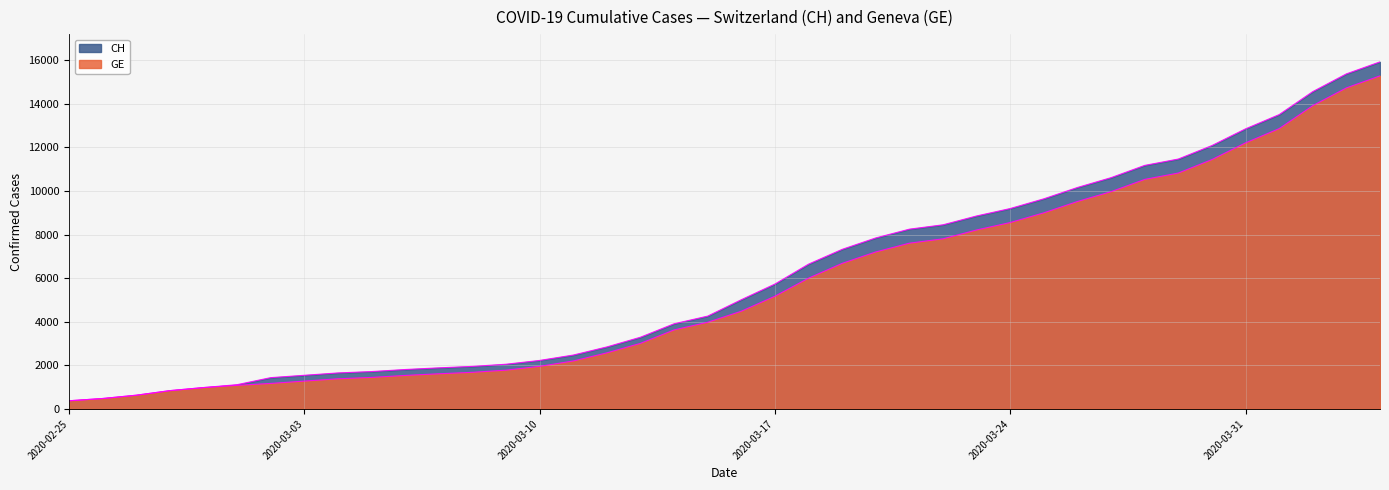

Rank the series at 2020-03-03 from highest to lowest value.

CH, GE